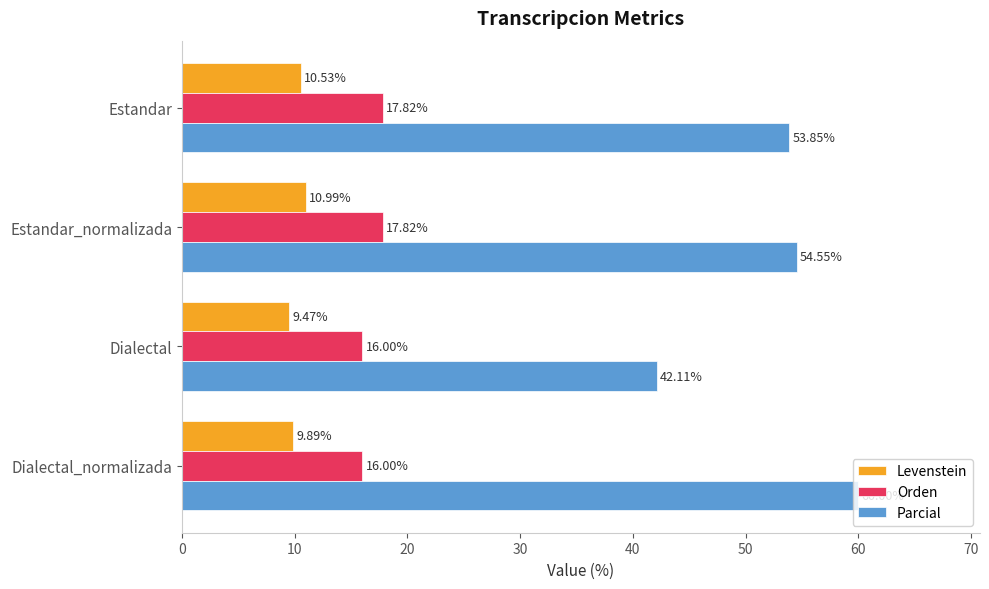

Rank the series by their maximum value, from highest to lowest.

Parcial, Orden, Levenstein